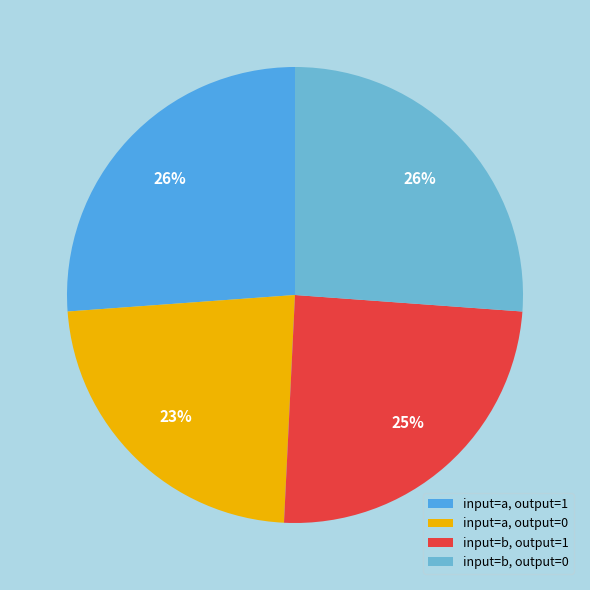

How many slices are in this pie chart?

4